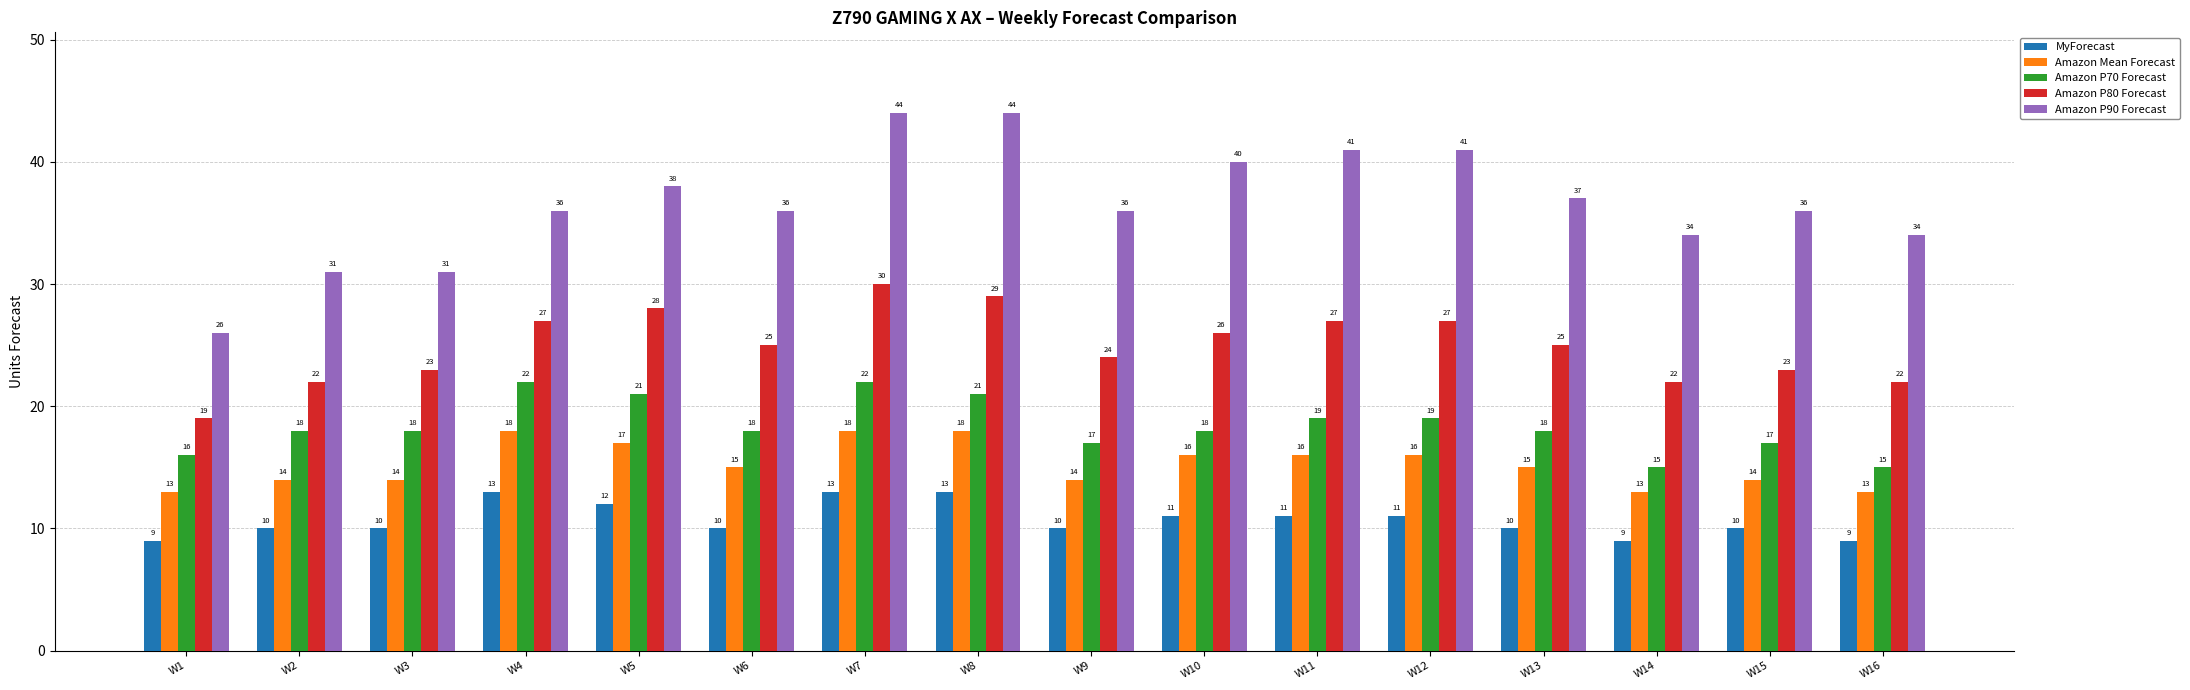

The value of Amazon Mean Forecast at W15 is 3. True or false?

False